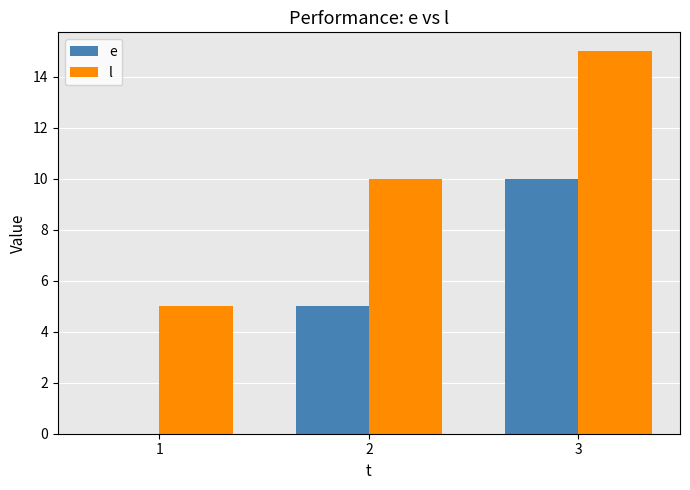

What is the total value across all series at 1?

5